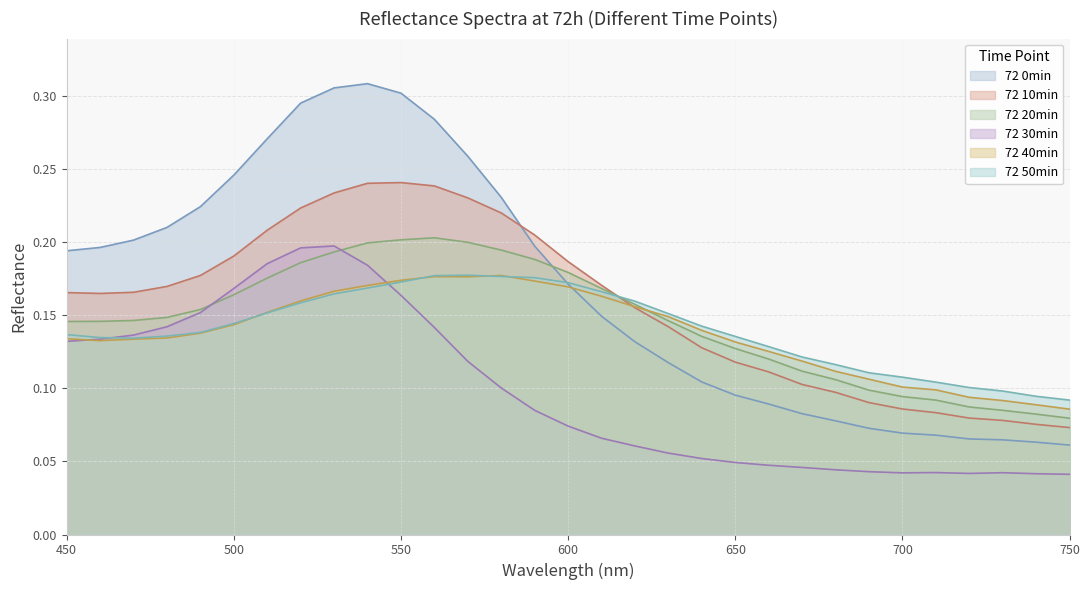

The 72 30min series shows 0.0 at 720. True or false?

True